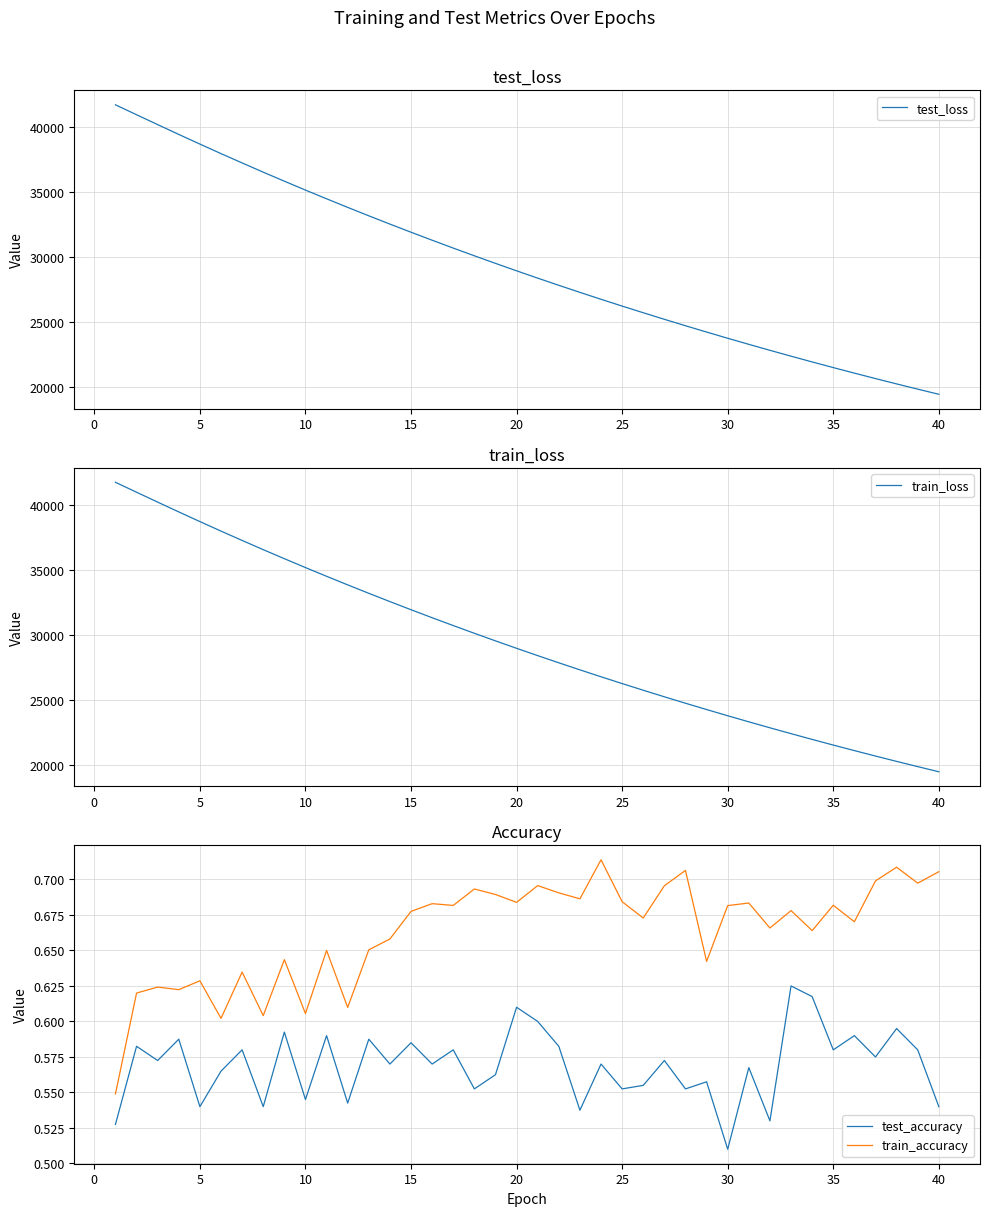

What is the approximate value of train_loss at 35?

21522.4